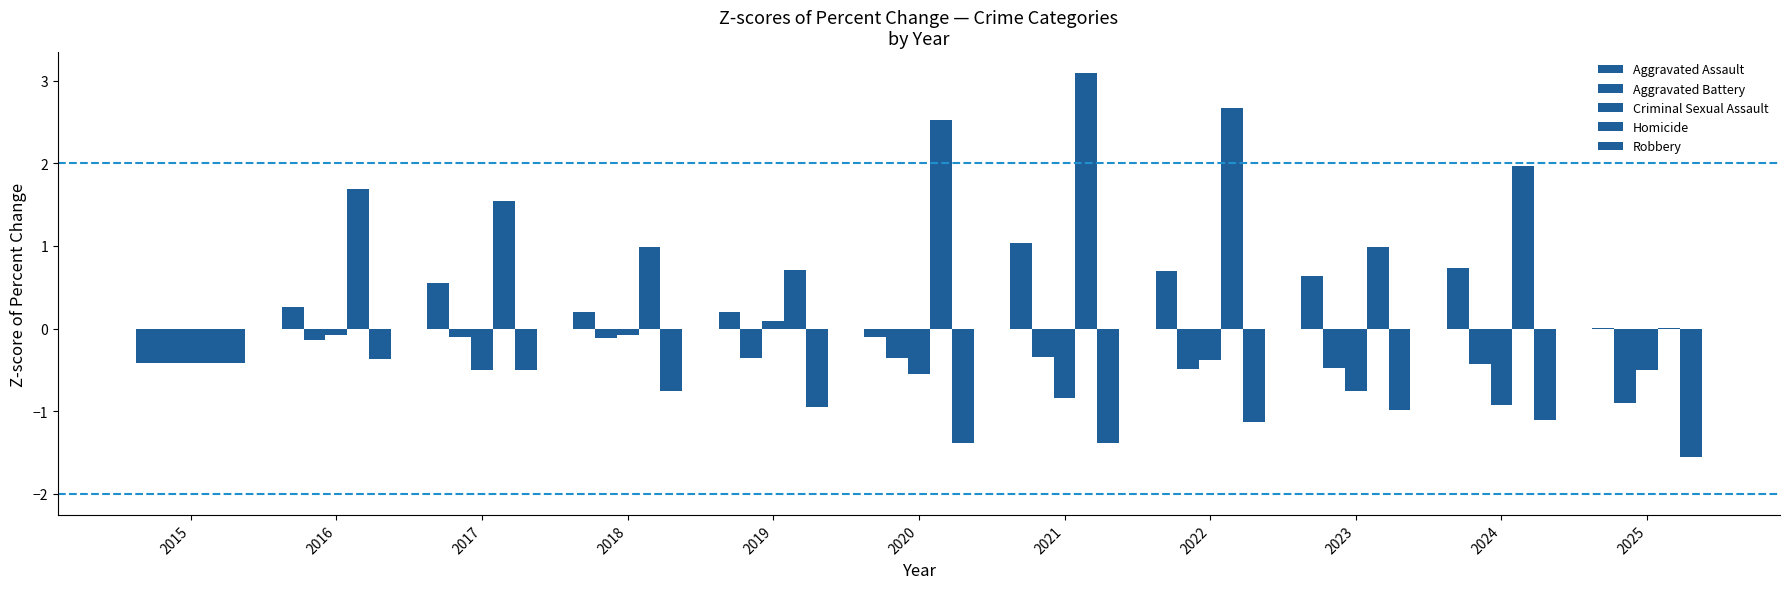

How many groups of bars are there?

11